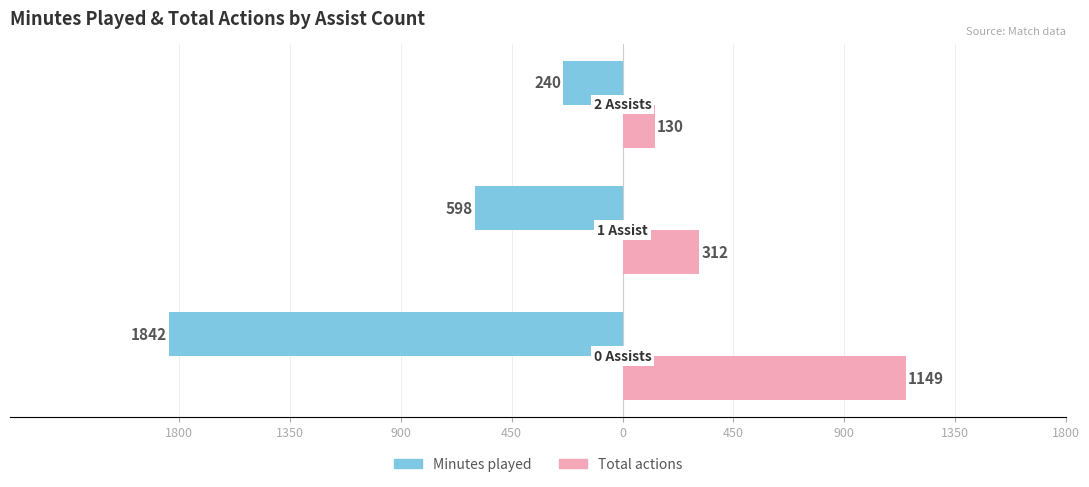

What are all the series names shown in the legend?

Minutes played, Total actions